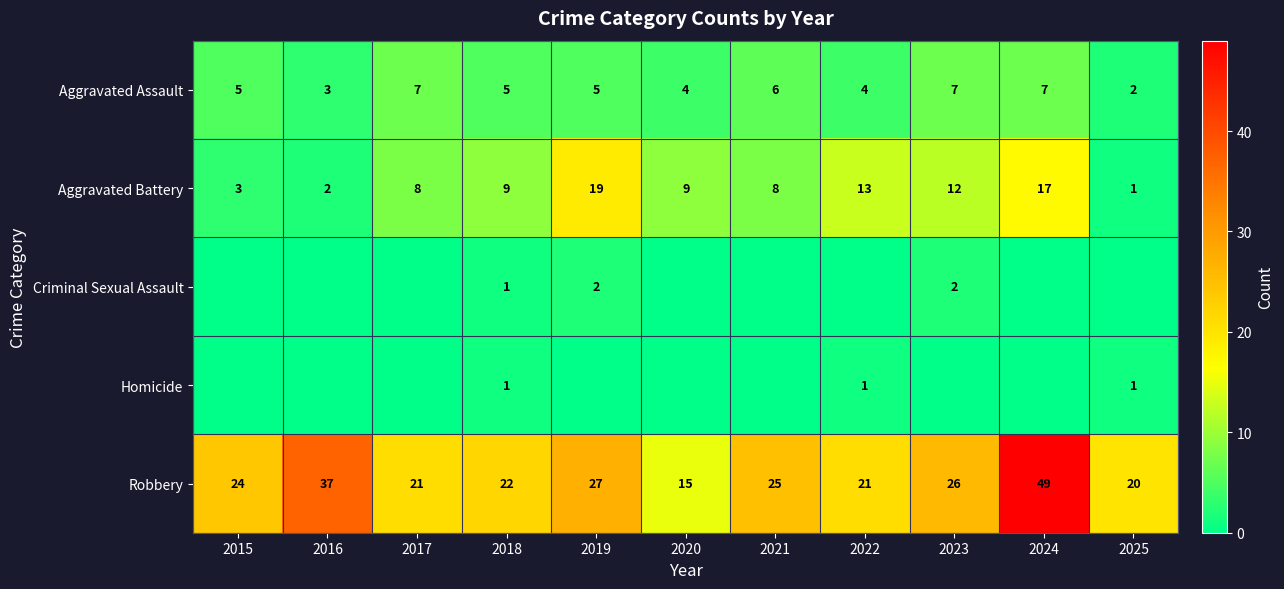

How many data points in Robbery are less than 24?

5